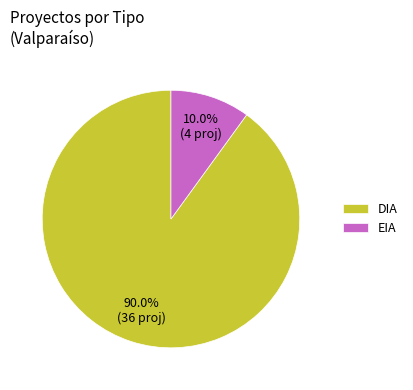

Count the number of slices in the pie.

2